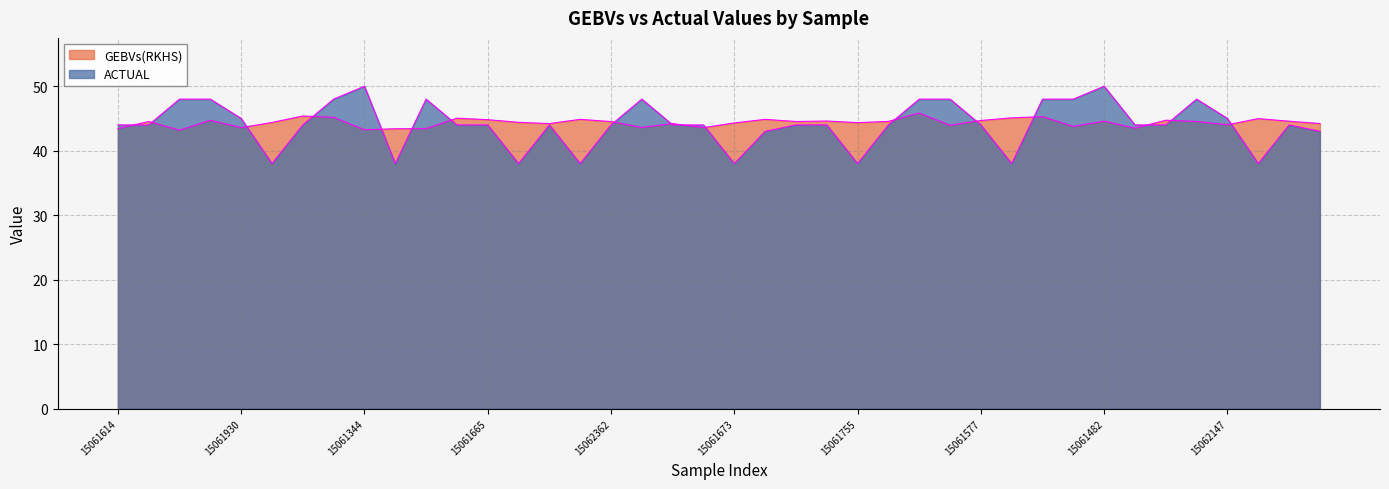

What are all the series names shown in the legend?

GEBVs(RKHS), ACTUAL